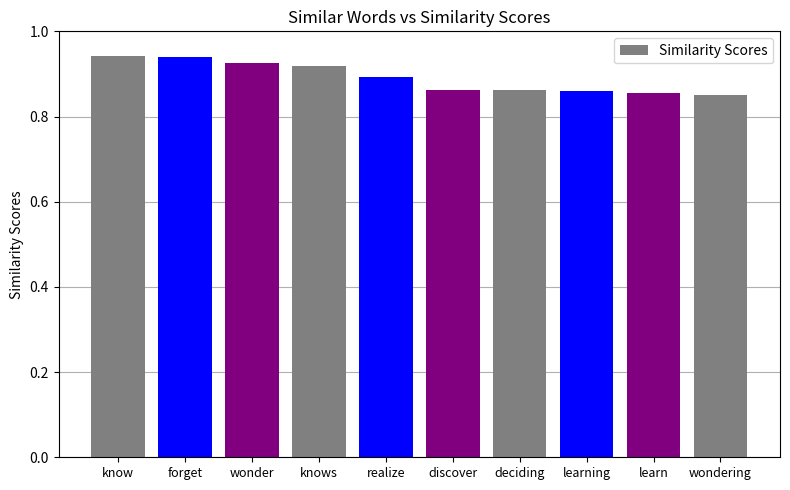

Between discover and knows, which is larger?

knows